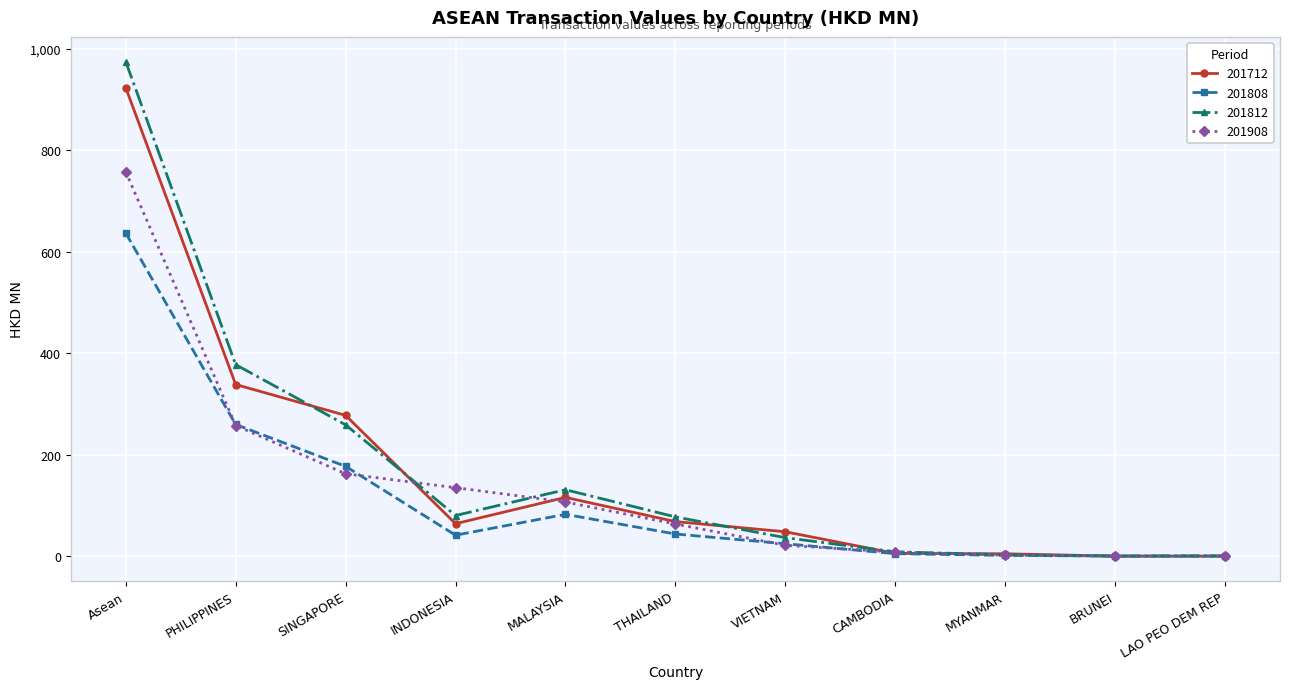

How many data points does each series have?

11